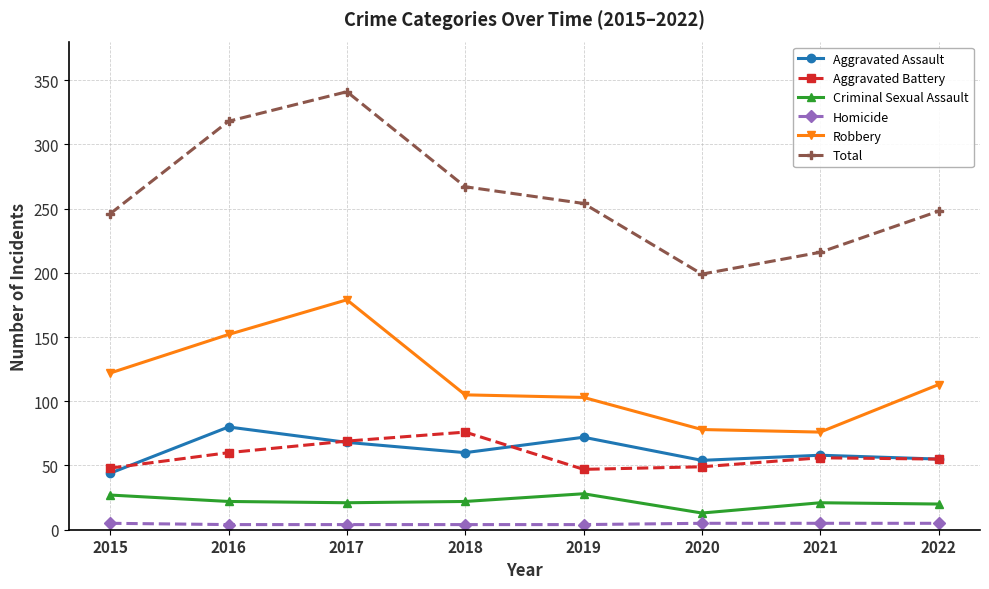

Which label corresponds to the largest value in the chart?

2017